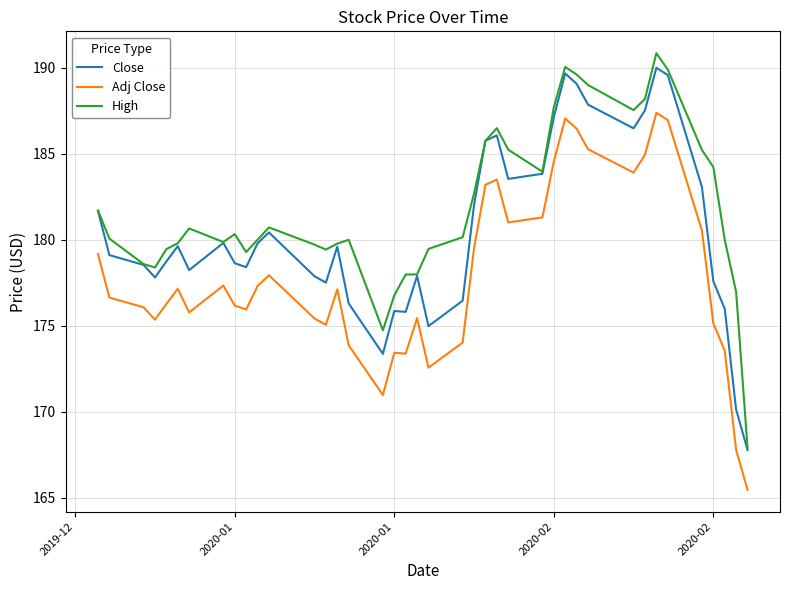

What are all the series names shown in the legend?

Close, Adj Close, High